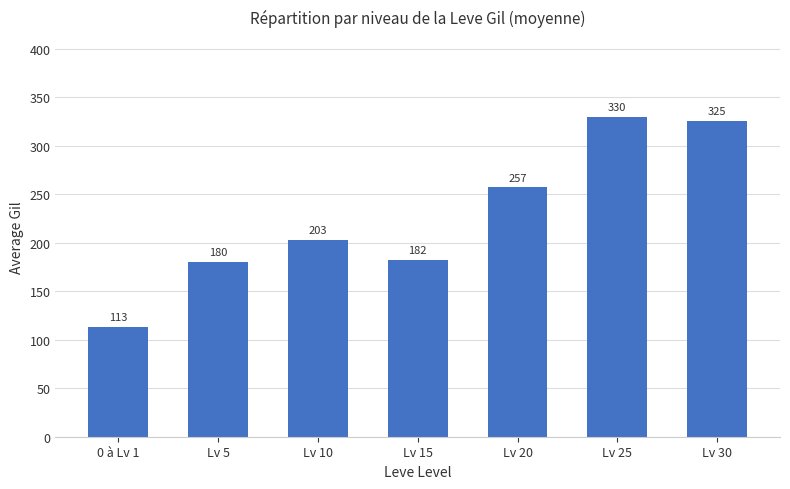

Rank the categories by value from highest to lowest.

Lv 25, Lv 30, Lv 20, Lv 10, Lv 15, Lv 5, 0 à Lv 1